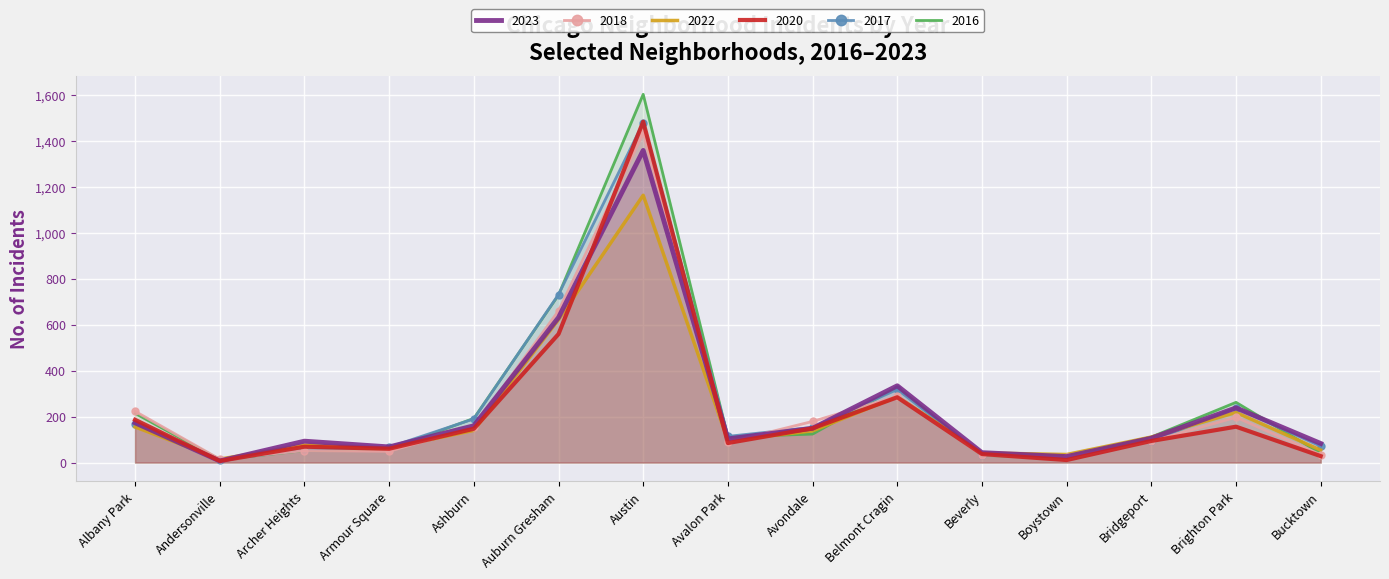

Is the value of 2017 at Ashburn greater than the value of 2022 at Austin?

No